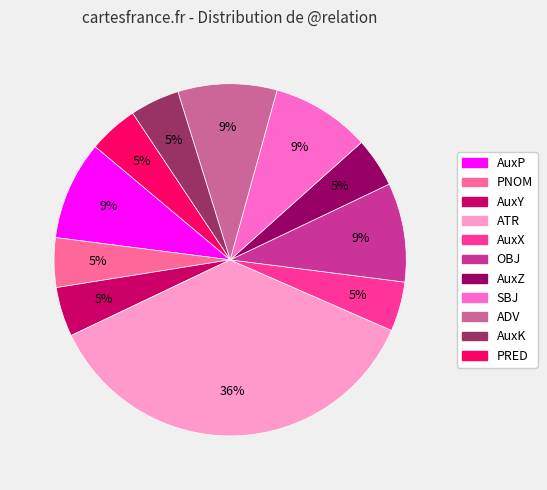

Do PRED and AuxP together represent more than half of the pie?

No